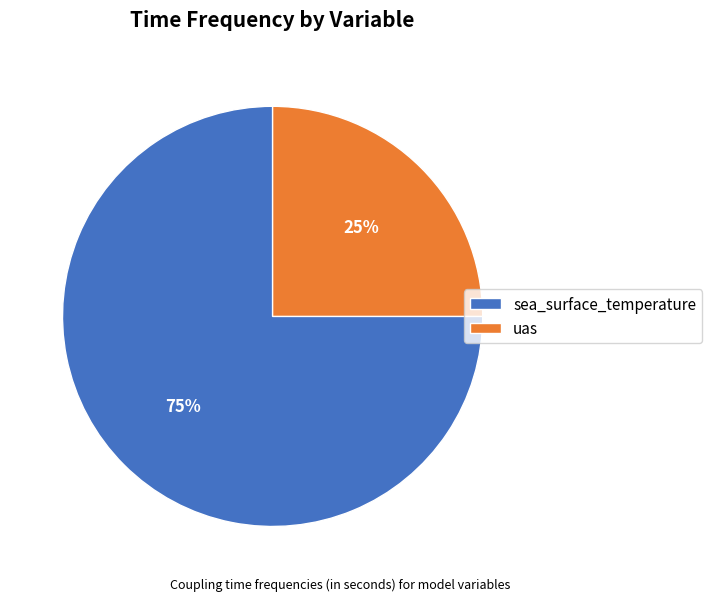

What is the smallest slice in the pie chart?

uas